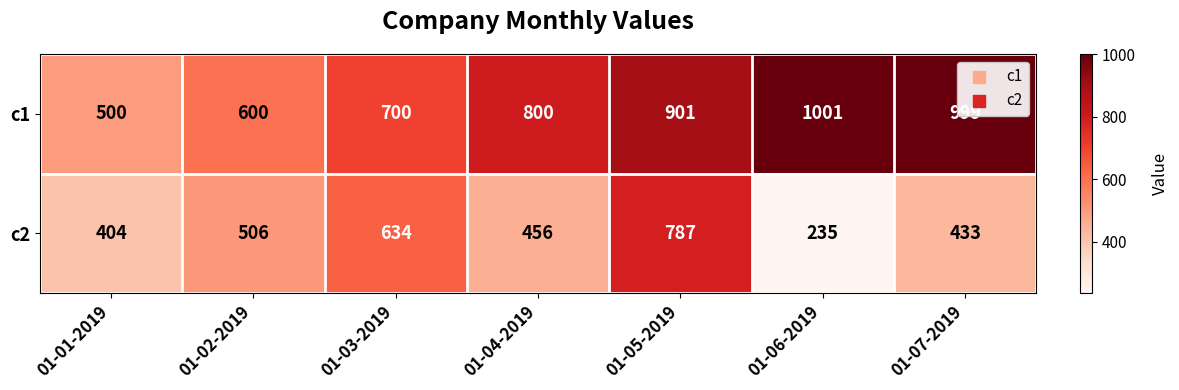

The value of c1 at 01-03-2019 is 432. True or false?

False